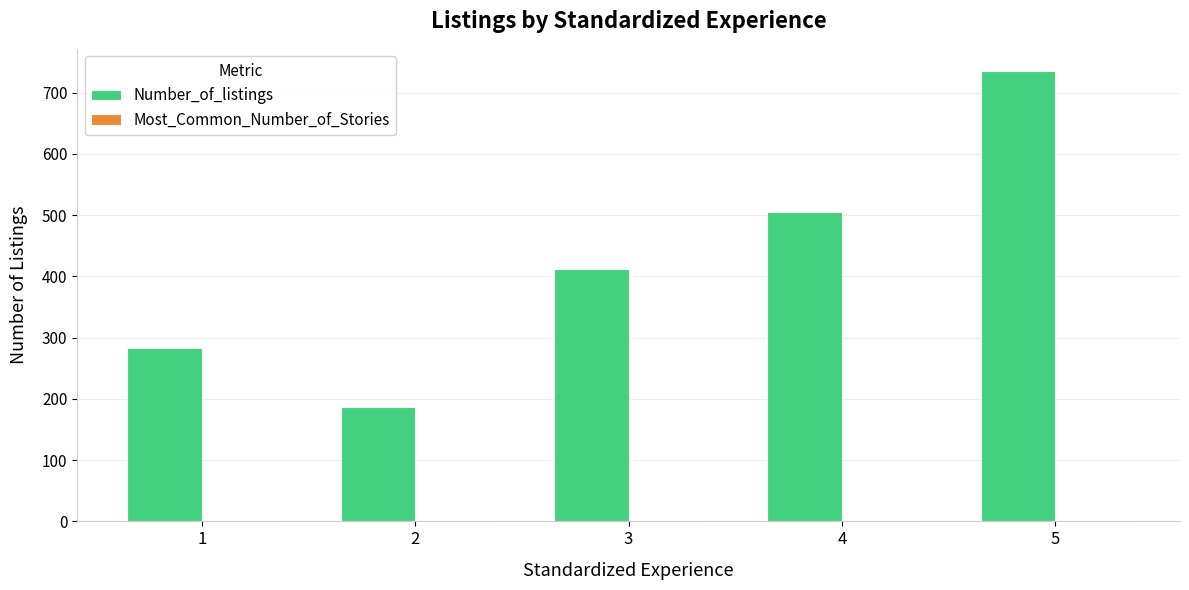

Which series changed the most between 3 and 4?

Number_of_listings